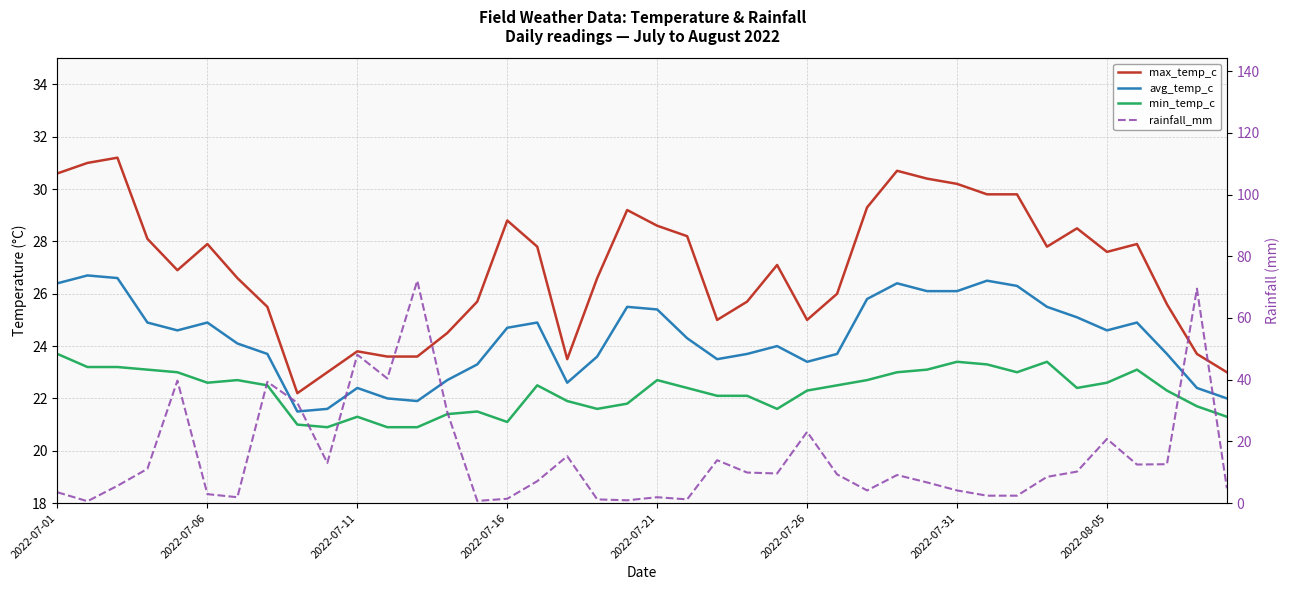

Rank the series by their average value, from lowest to highest.

rainfall_mm, min_temp_c, avg_temp_c, max_temp_c